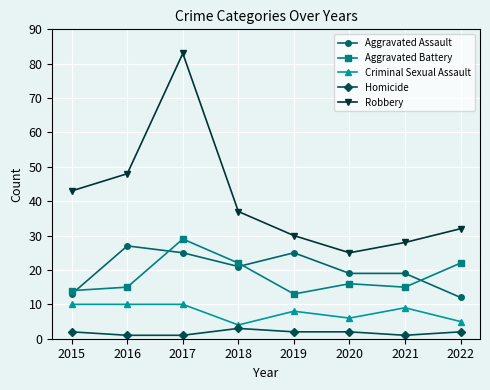

In Robbery, how many points are lower than both neighbors (excluding endpoints)?

1